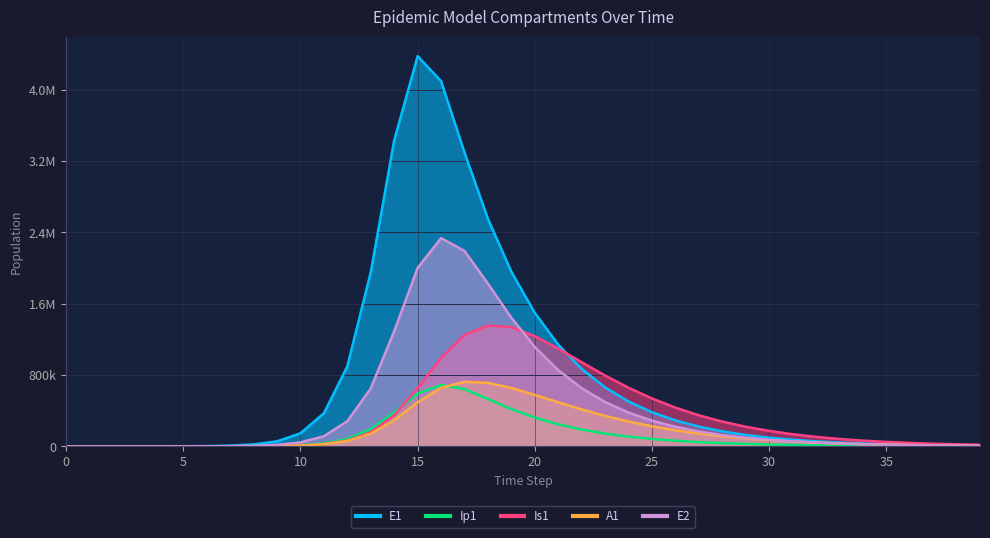

At which category is the sum across all series the highest?

16